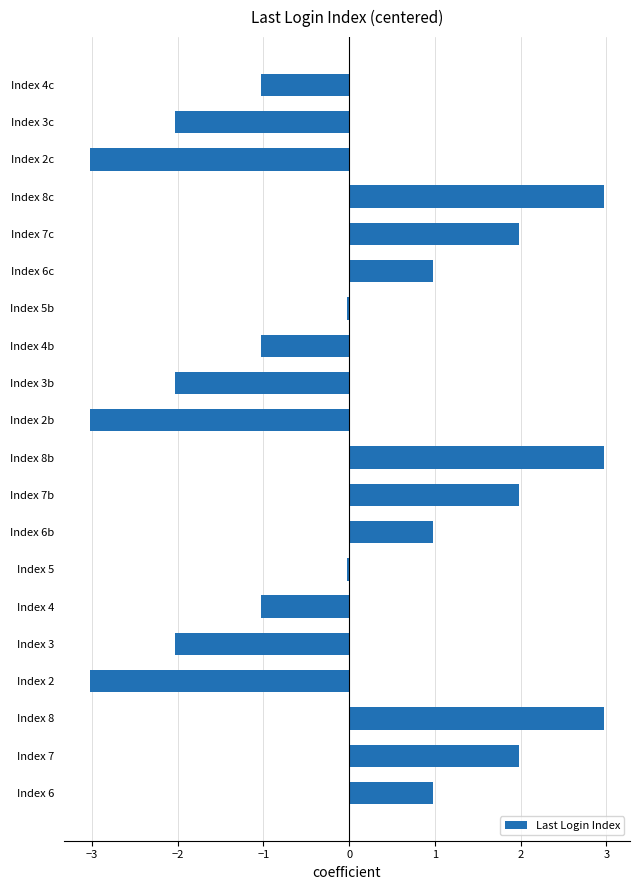

What is the maximum value shown in the chart?

3.0